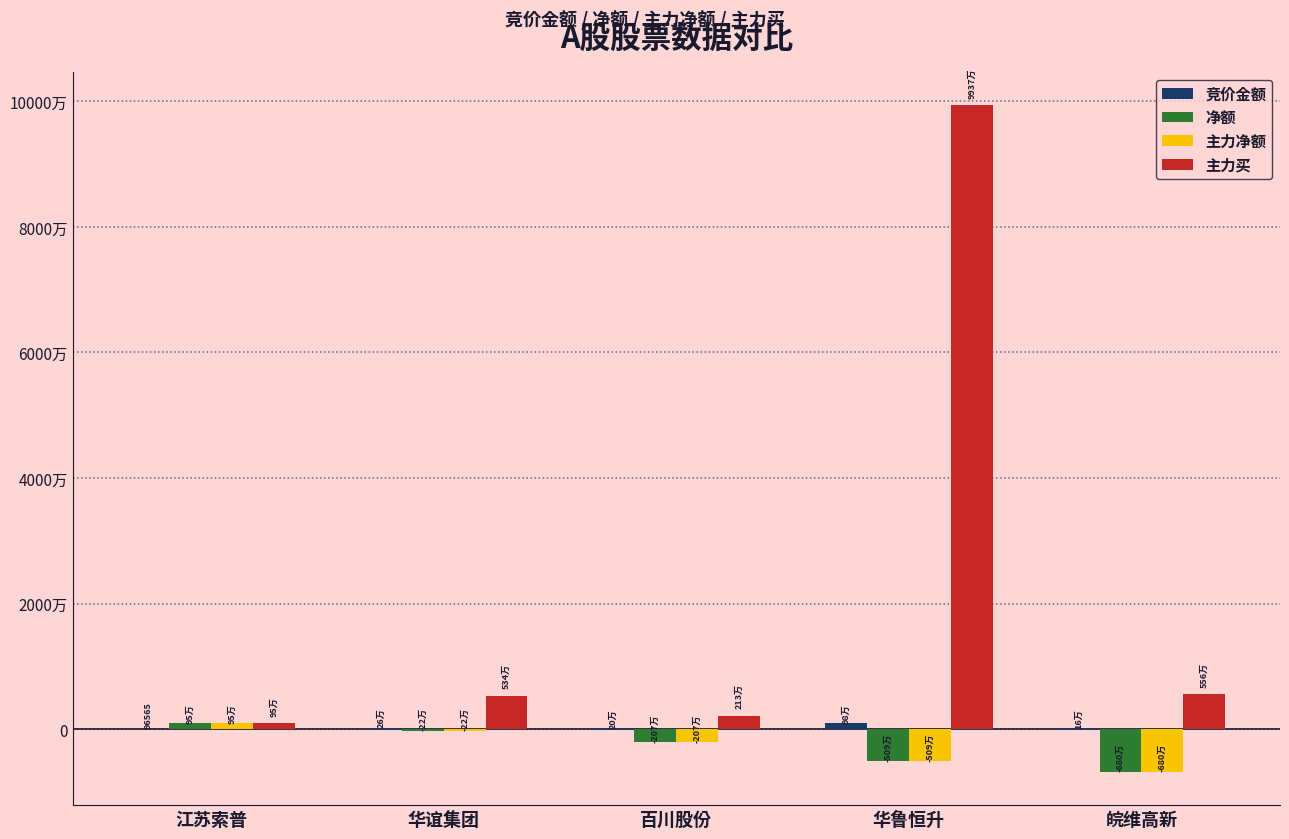

Rank the series at 百川股份 from highest to lowest value.

主力买, 竞价金额, 净额, 主力净额